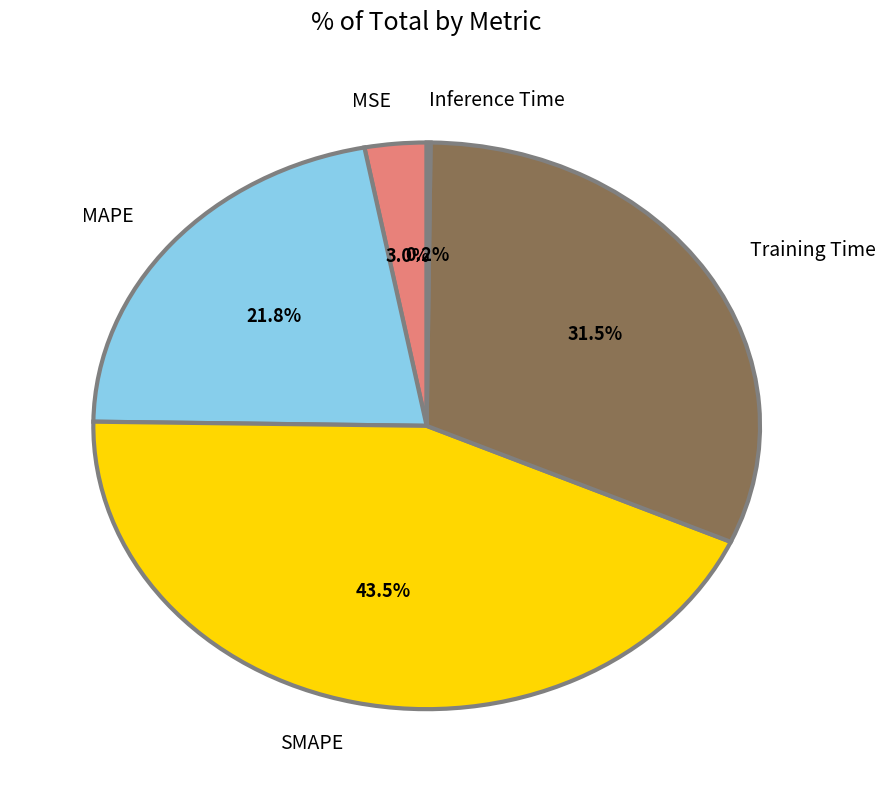

Which has a higher value, MAPE or SMAPE?

SMAPE